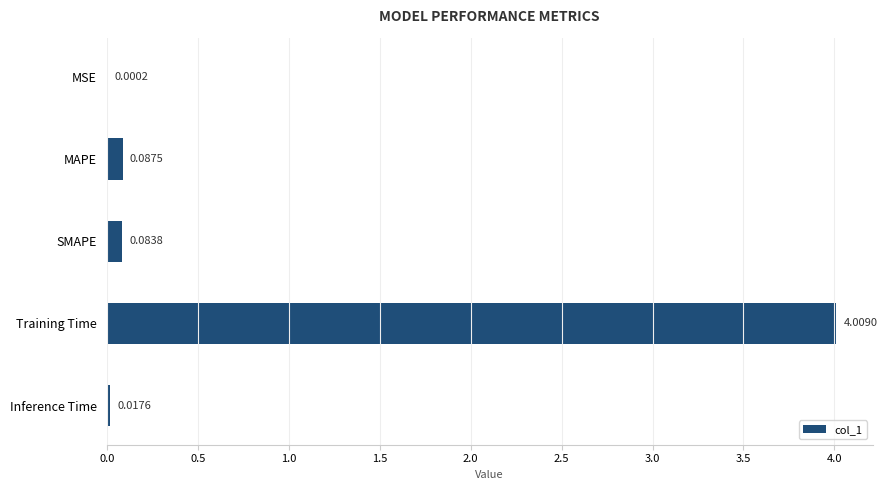

What is the sum of all values?

4.2